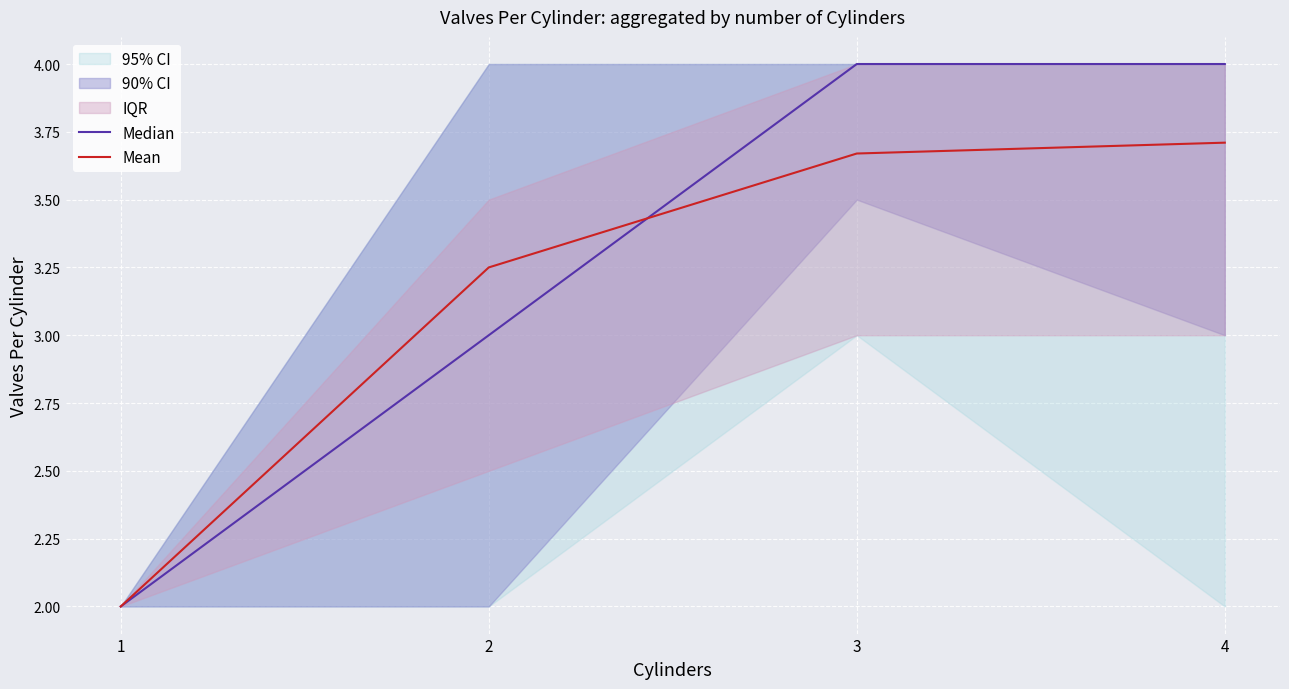

Rank the series by their maximum value, from lowest to highest.

Mean, Median